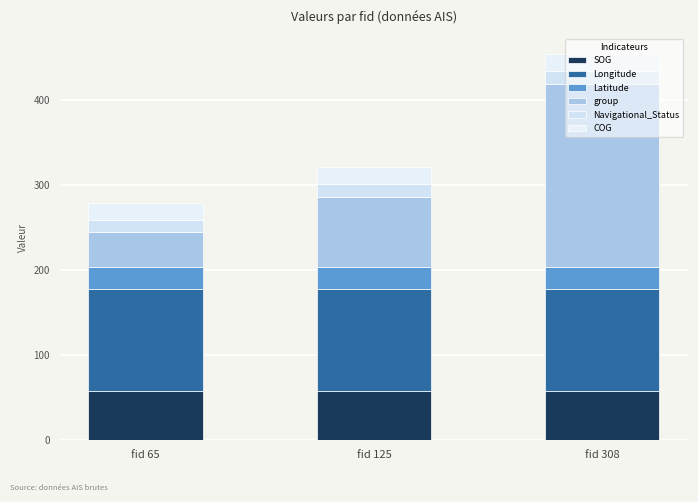

List the labels in order of Navigational_Status value, smallest first.

fid 65, fid 125, fid 308